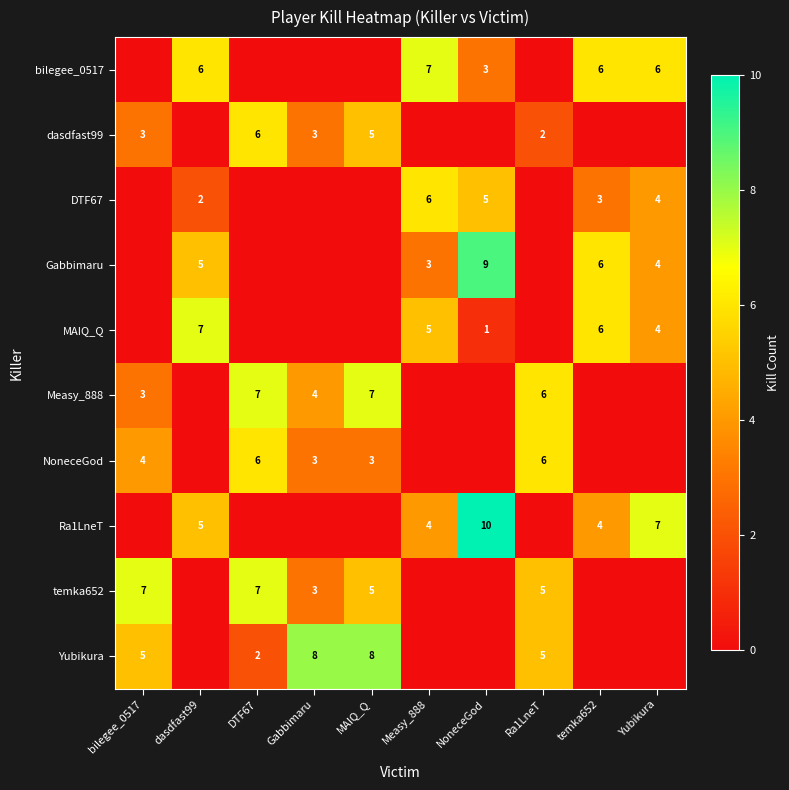

Which has a higher value, dasdfast99 or bilegee_0517?

dasdfast99